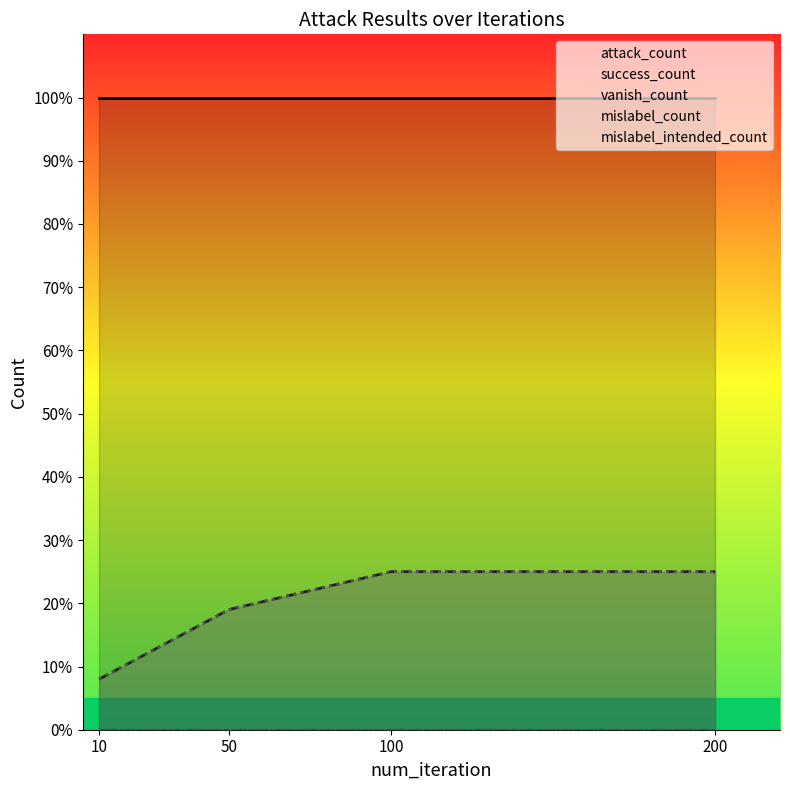

Reading left to right, what are all the values shown in this chart?

attack_count: 100	100	100	100
success_count: 8	19	25	25
vanish_count: 8	19	25	25
mislabel_count: 0	0	0	0
mislabel_intended_count: 0	0	0	0